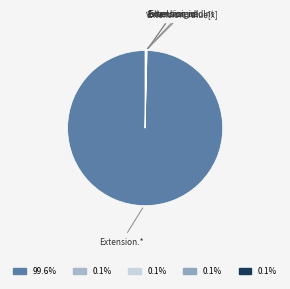

To the nearest percent, what is the difference between the largest and smallest slice percentages?

100%